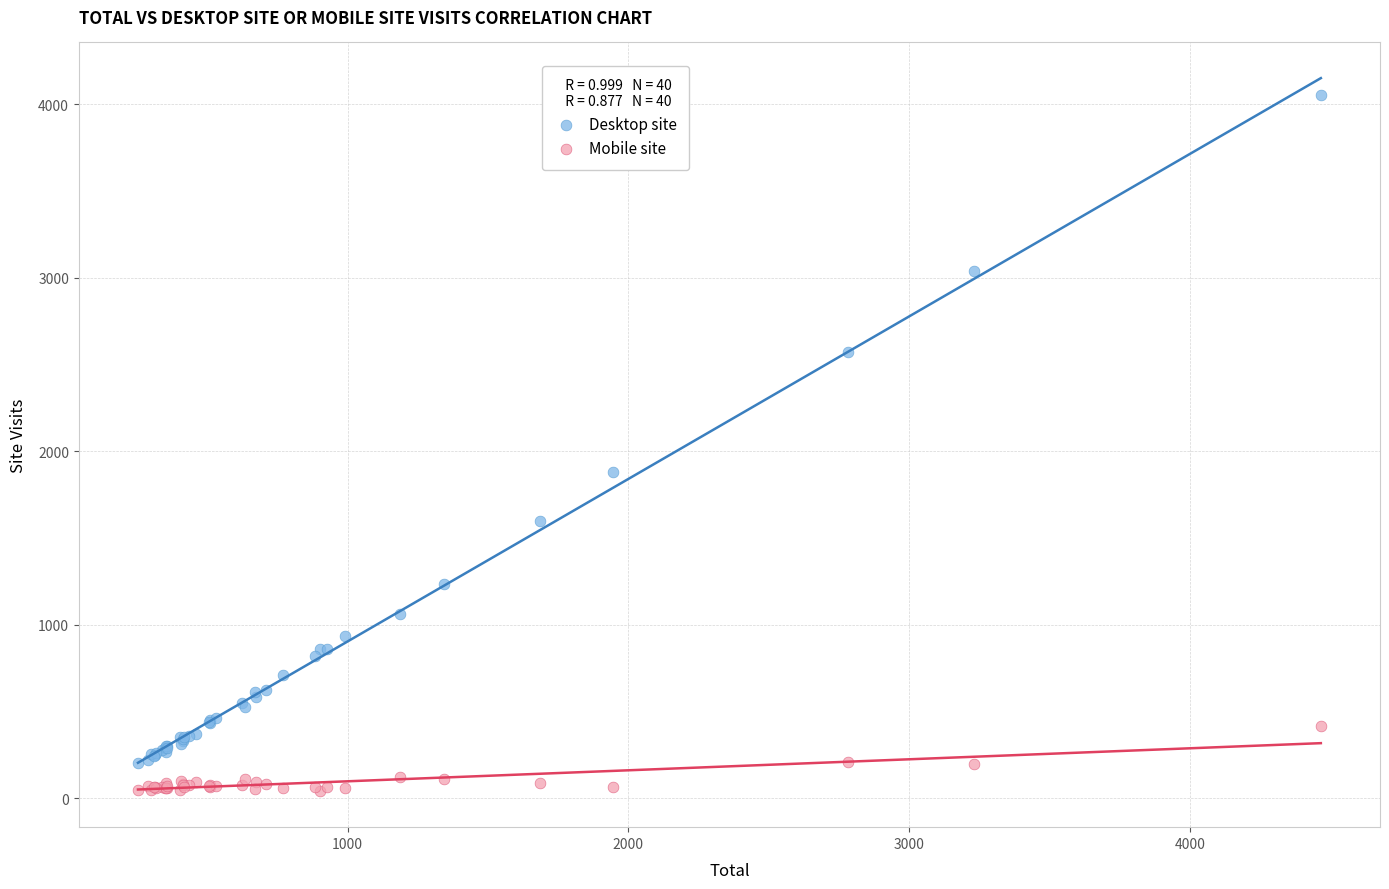

Which series has the widest spread of Y values?

Desktop site